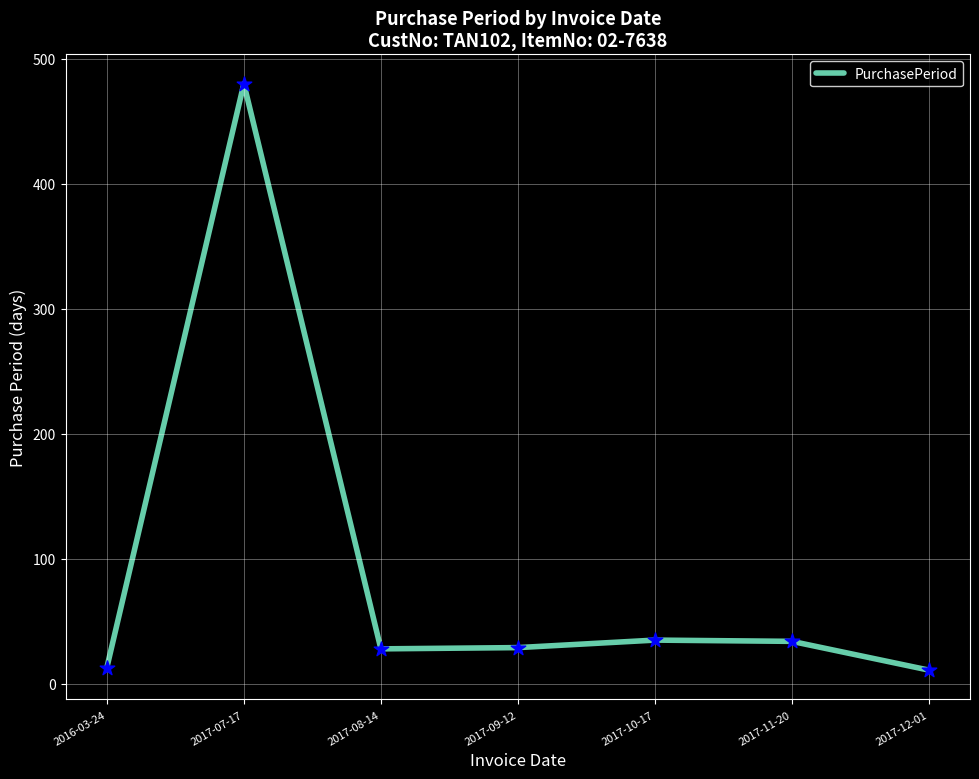

What is the ratio of the value at 2017-09-12 to the value at 2017-08-14?

1.0